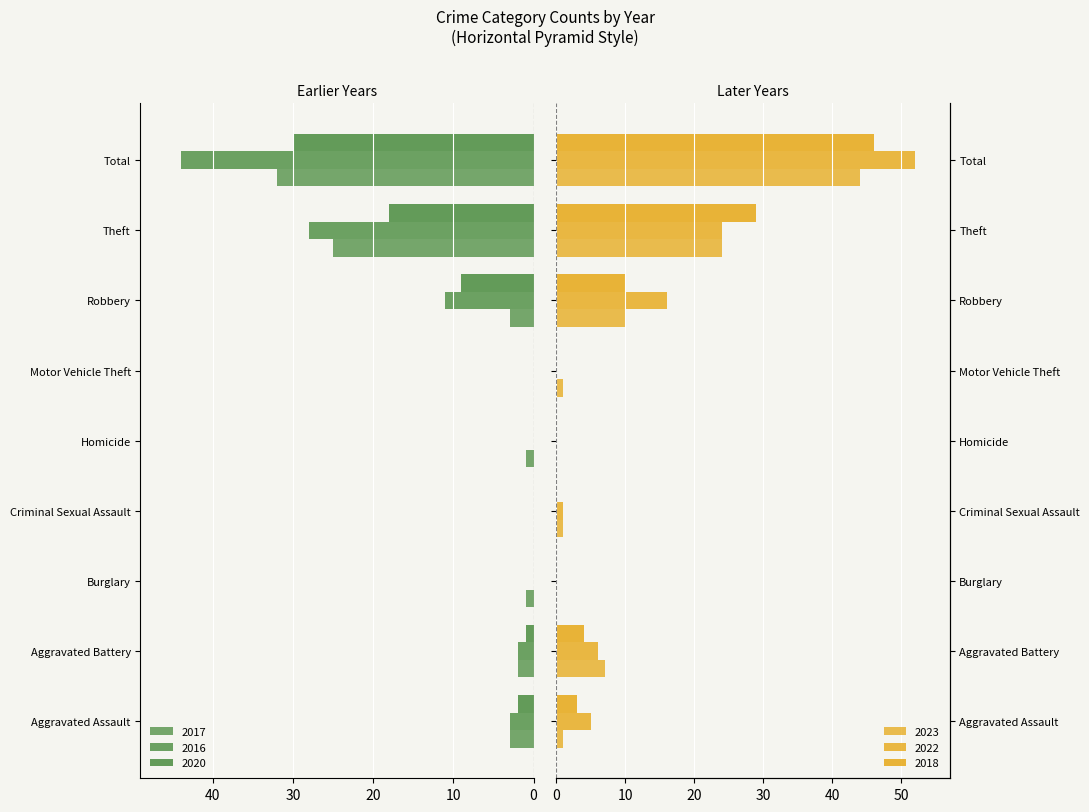

What are all the series names shown in the legend?

2023, 2022, 2017, 2016, 2018, 2020